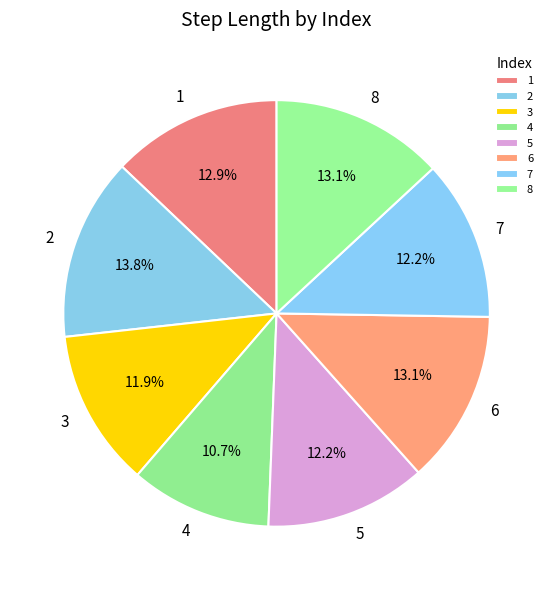

The 7 slice represents 12% of the pie. True or false?

True